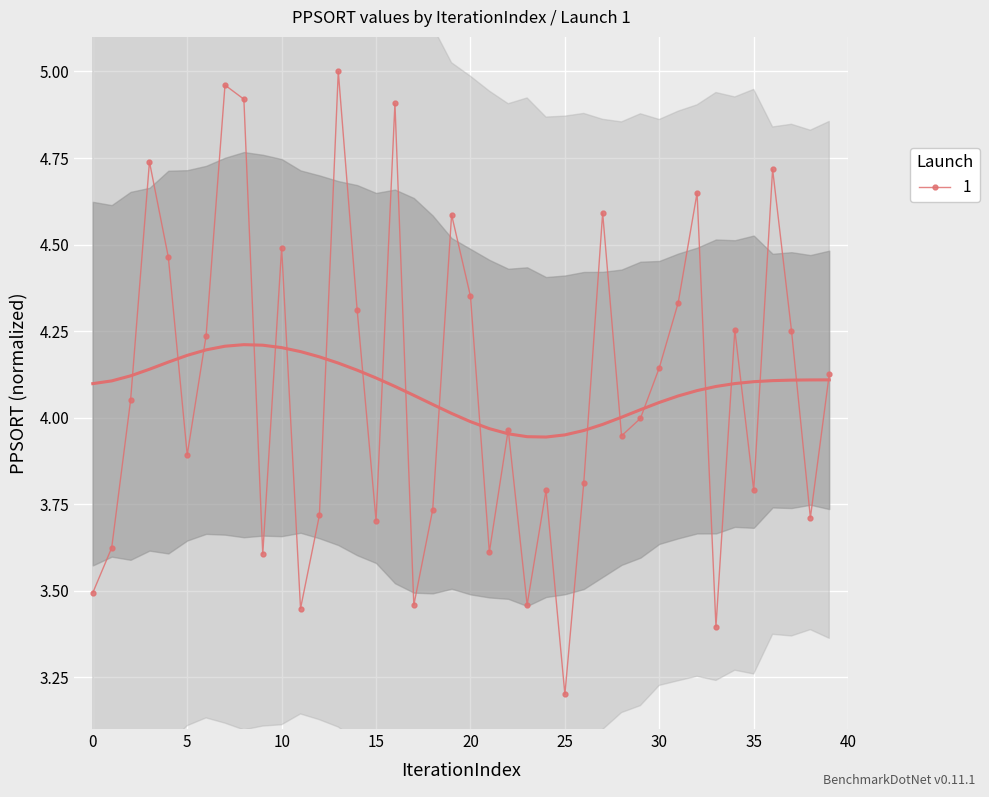

True or false: 1 has more than 0 interior local peaks.

True